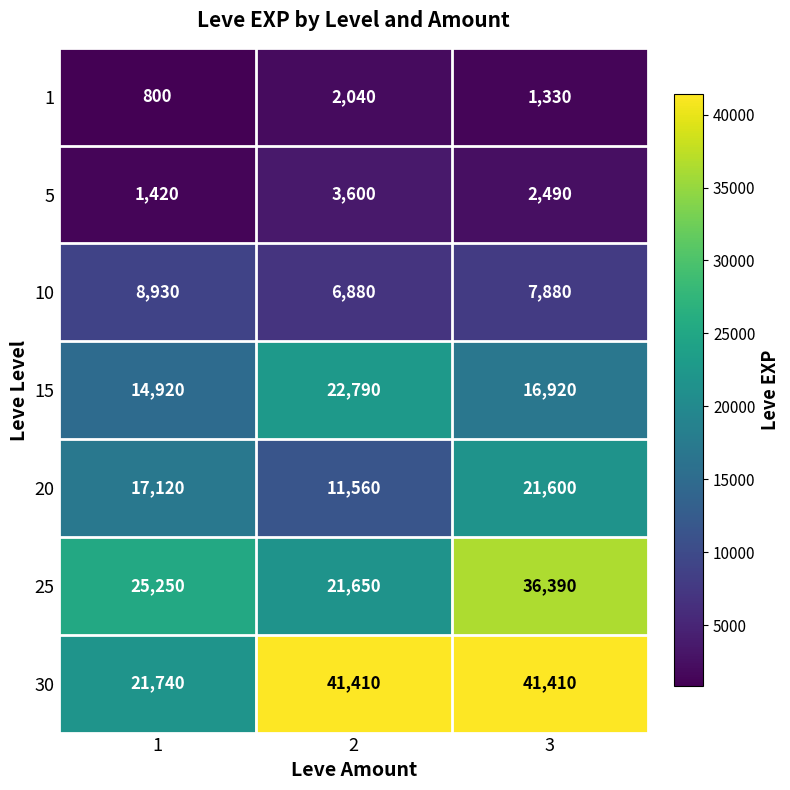

What is the difference between the highest and lowest values at 2?

39370